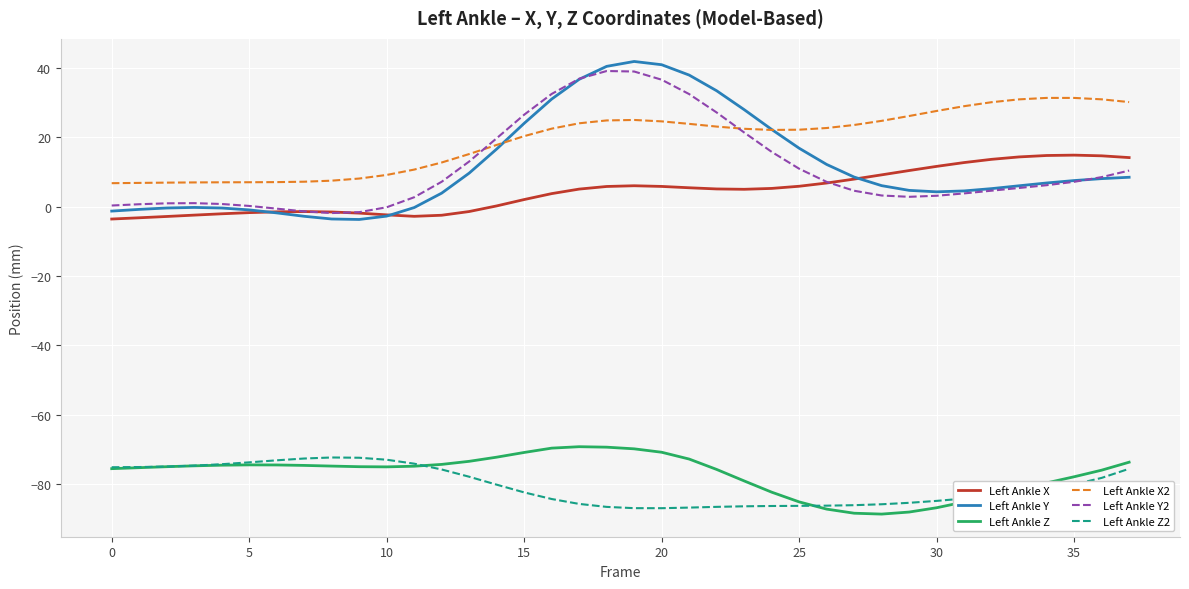

Which series has the largest range (max minus min)?

Left Ankle Y